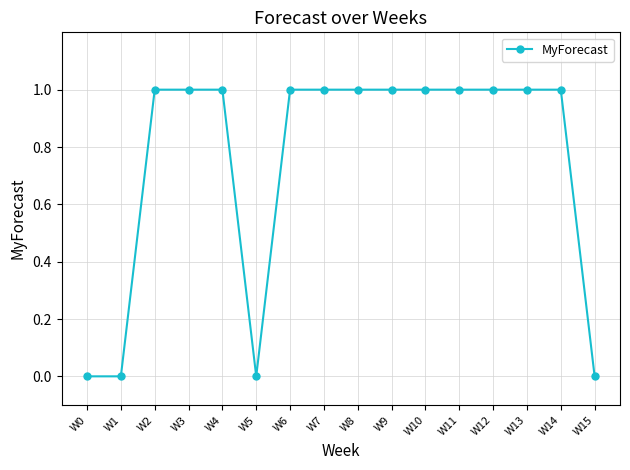

The chart shows a value of -1 at W5. True or false?

False